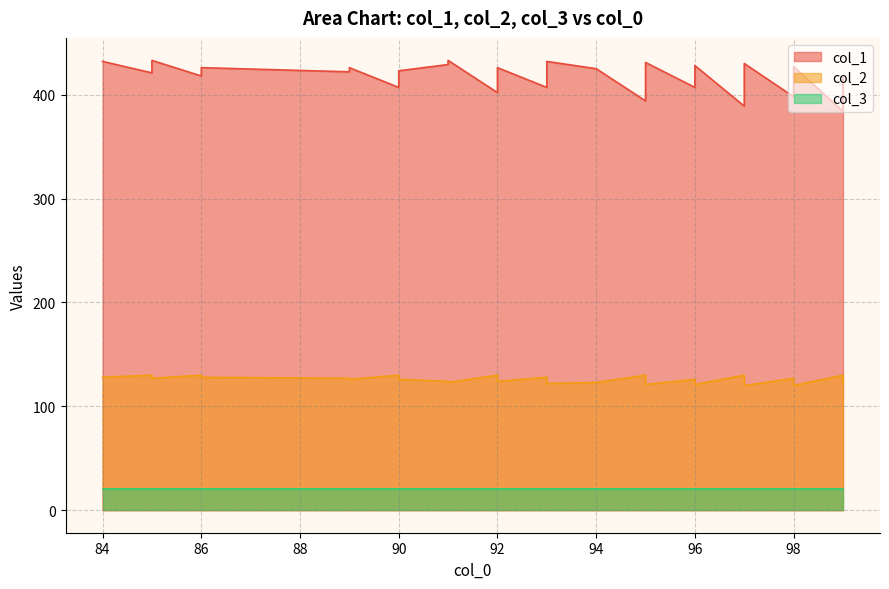

True or false: col_1 and col_2 cross at least once.

False